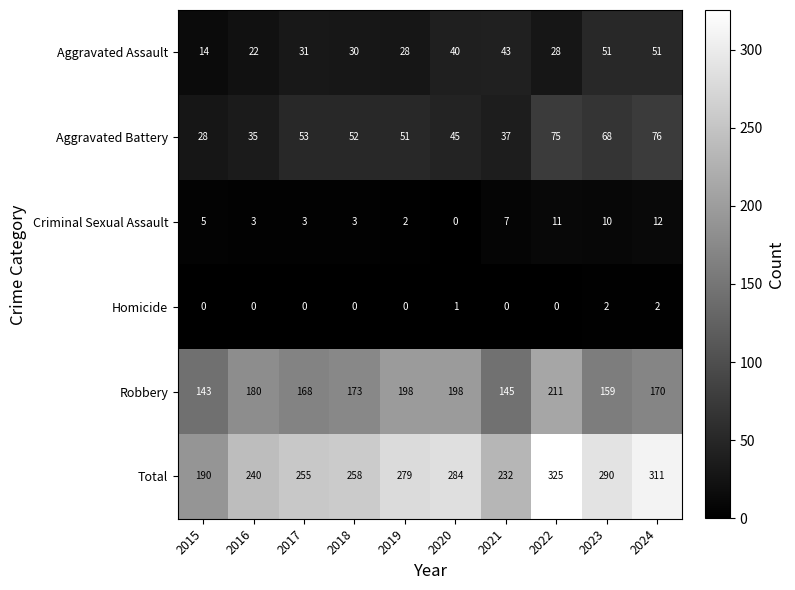

At which category is the sum across all series the highest?

2022